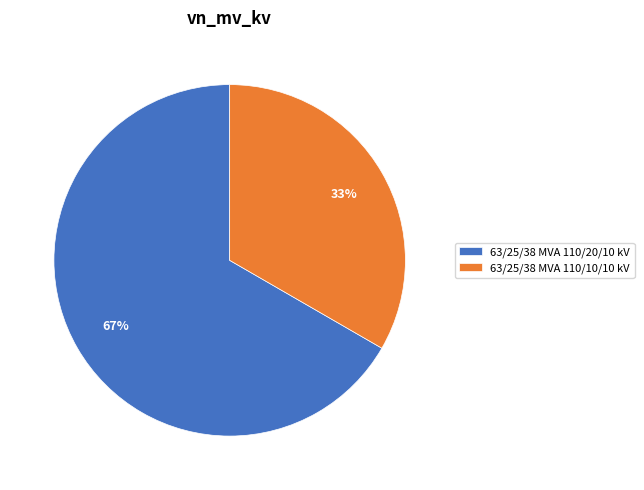

To the nearest percent, what is the average slice percentage?

50%